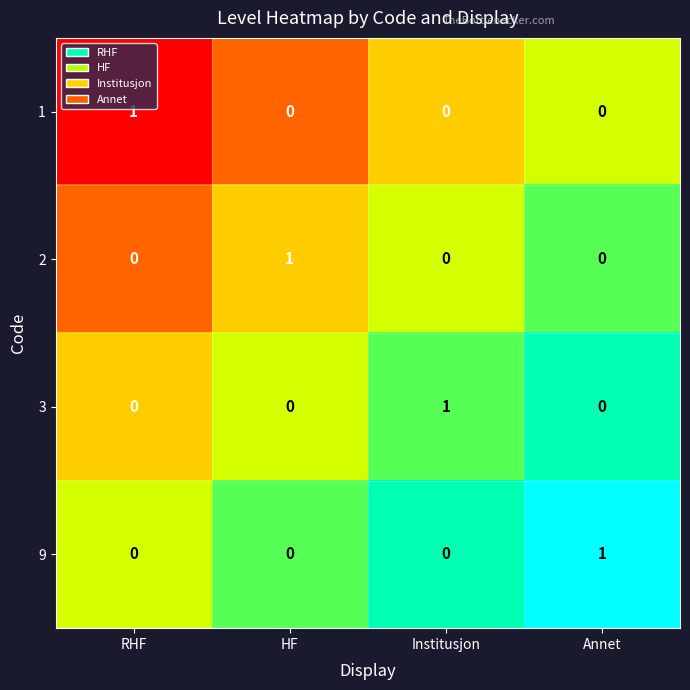

How many 1 values are between 0 and 1?

4